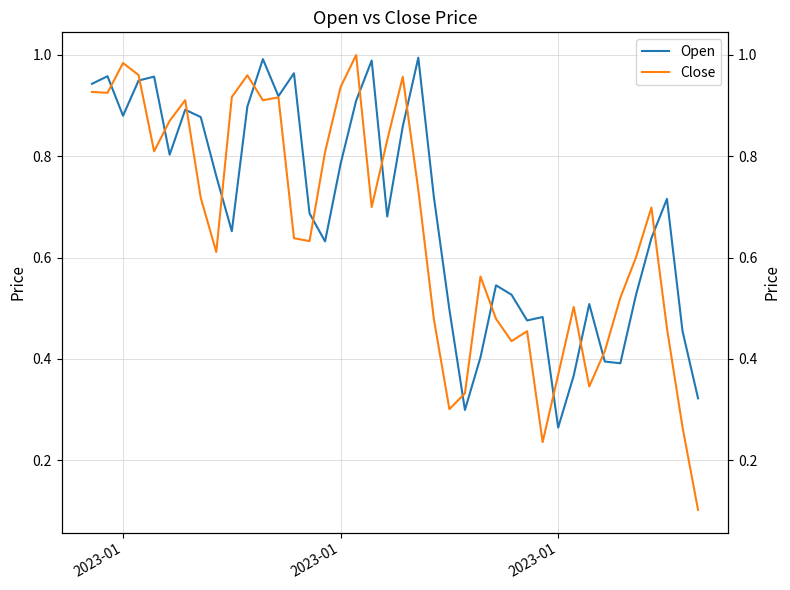

At how many categories does at least one series exceed 0?

40